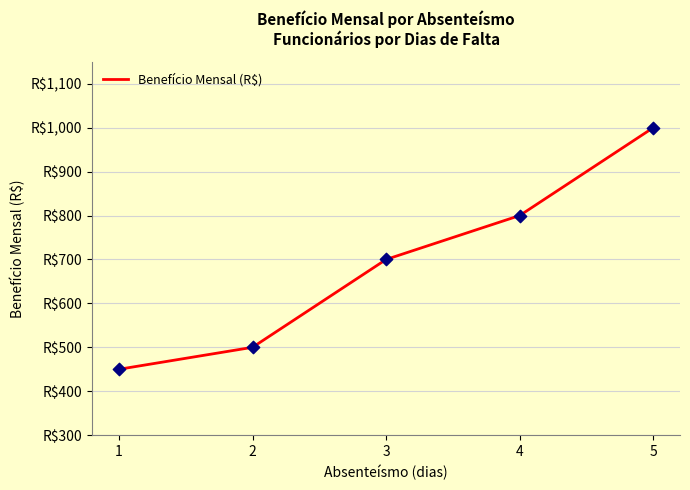

What is the change in value from 2 to 4?

+300